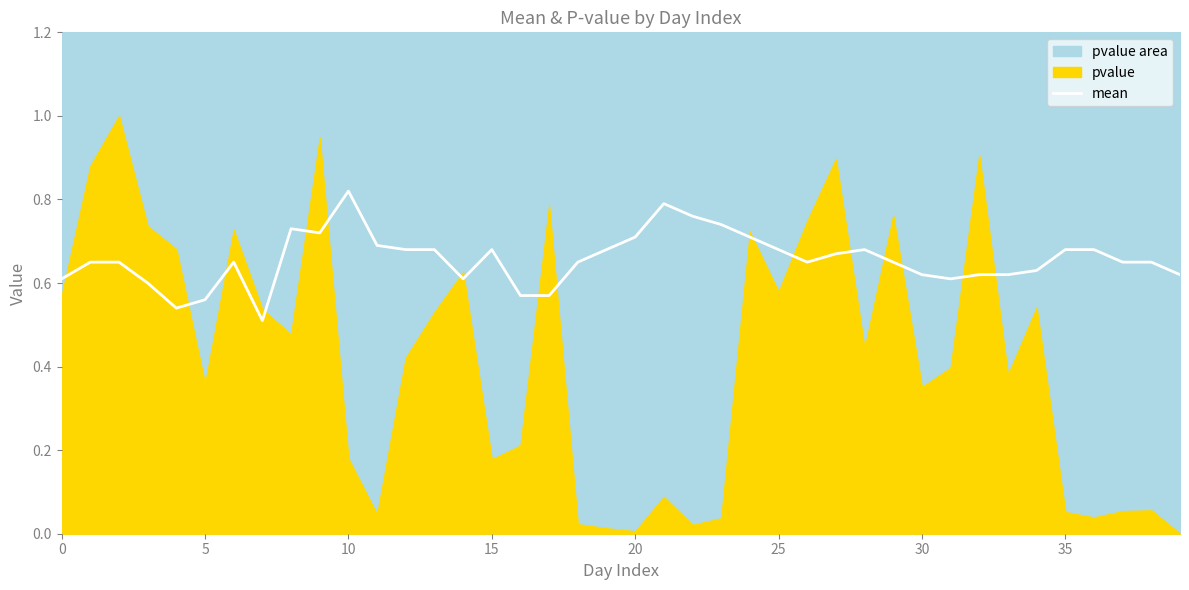

The chart shows a value of 0.7 at 23. True or false?

True